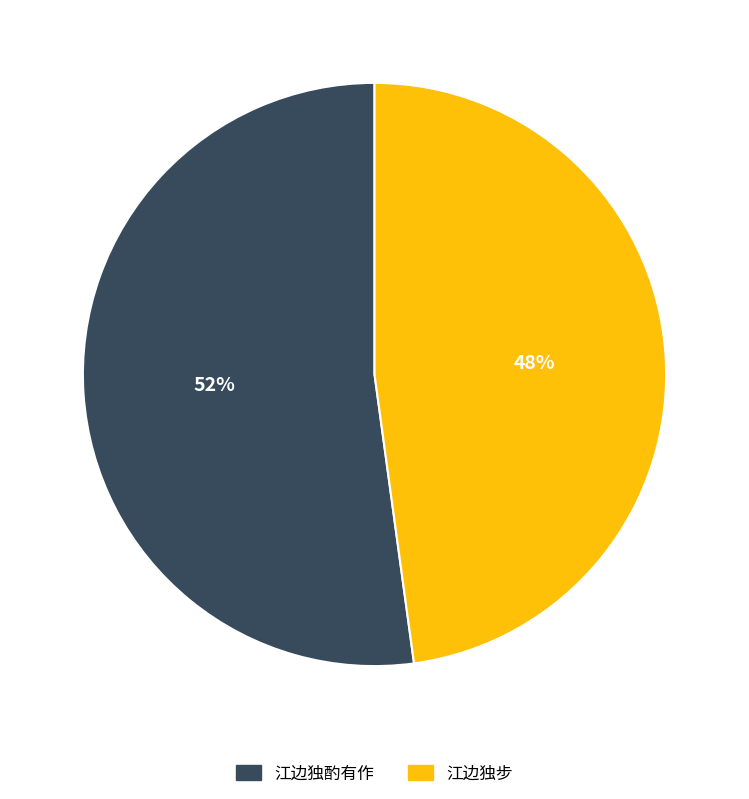

To the nearest percent, what is the average slice percentage?

50%